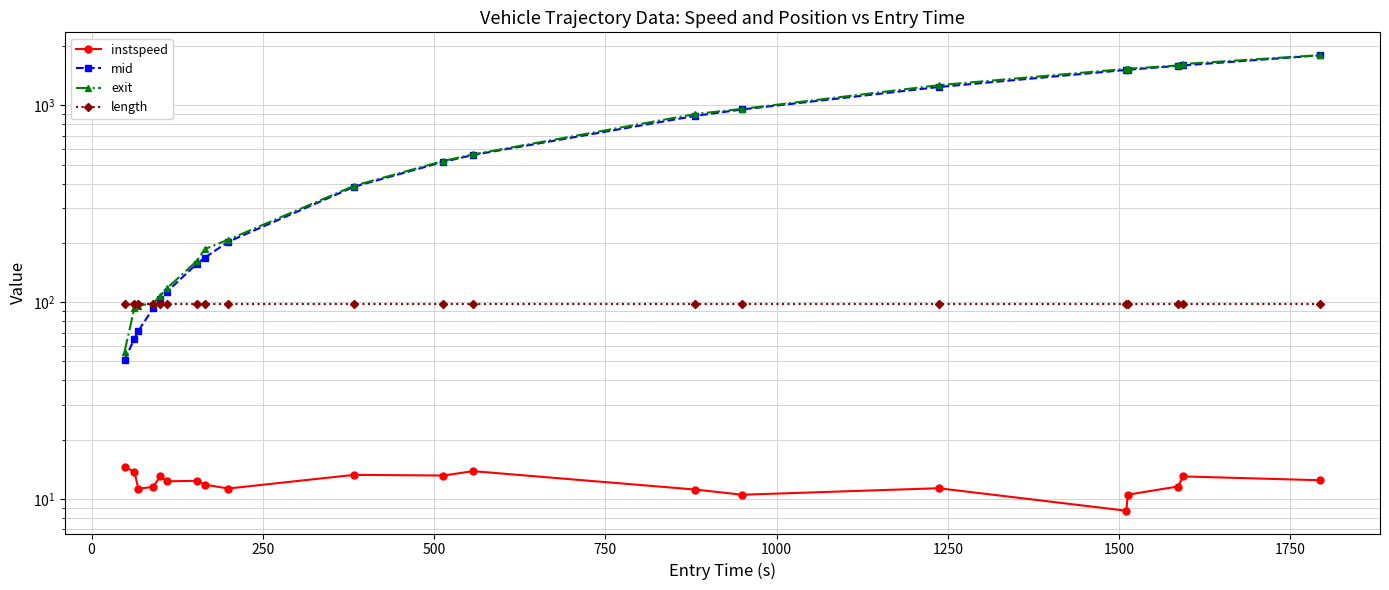

Reading left to right, transcribe all the data shown in this chart.

instspeed: 14.5	13.7	11.3	11.5	13.0	12.3	12.3	11.8	11.3	13.2	13.1	13.8	11.1	10.5	11.3	8.7	10.5	11.5	13.0	12.4
mid: 50.6	65.3	71.2	93.2	103.1	113.2	156.4	168.4	202.5	386.1	516.1	559.4	884.3	953.0	1239.4	1514.3	1516.4	1588.4	1596.6	1796.2
exit: 55.9	93.6	96.0	98.6	107.7	117.9	161.8	186.1	207.6	390.4	521.8	563.4	903.7	959.8	1266.3	1533.2	1535.7	1595.0	1623.5	1800.8
length: 98.0	98.0	98.0	98.0	98.0	98.0	98.0	98.0	98.0	98.0	98.0	98.0	98.0	98.0	98.0	98.0	98.0	98.0	98.0	98.0